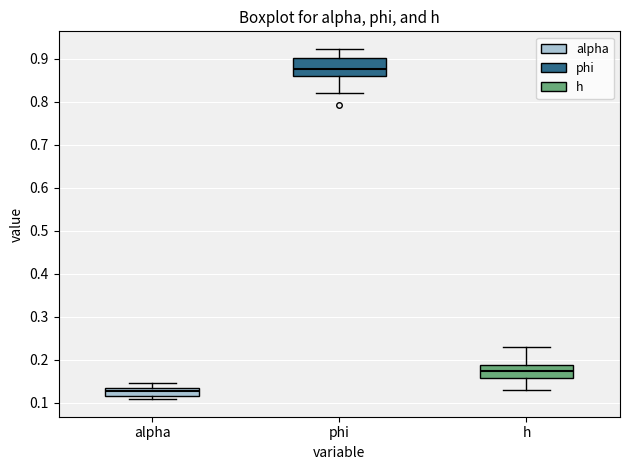

Reading left to right, transcribe this box plot: for each box, give where its median line is, the range the box spans, and where its two whiskers end, as read against the y-axis. The values are not printed on the chart, so give them approximately, as read against the axis.

alpha: median 0.13 (just below the box's upper edge), box 0.12 to 0.13, whiskers 0.11 to 0.15
phi: median 0.88, box 0.86 to 0.90, whiskers 0.82 to 0.92
h: median 0.17, box 0.16 to 0.19, whiskers 0.13 to 0.23